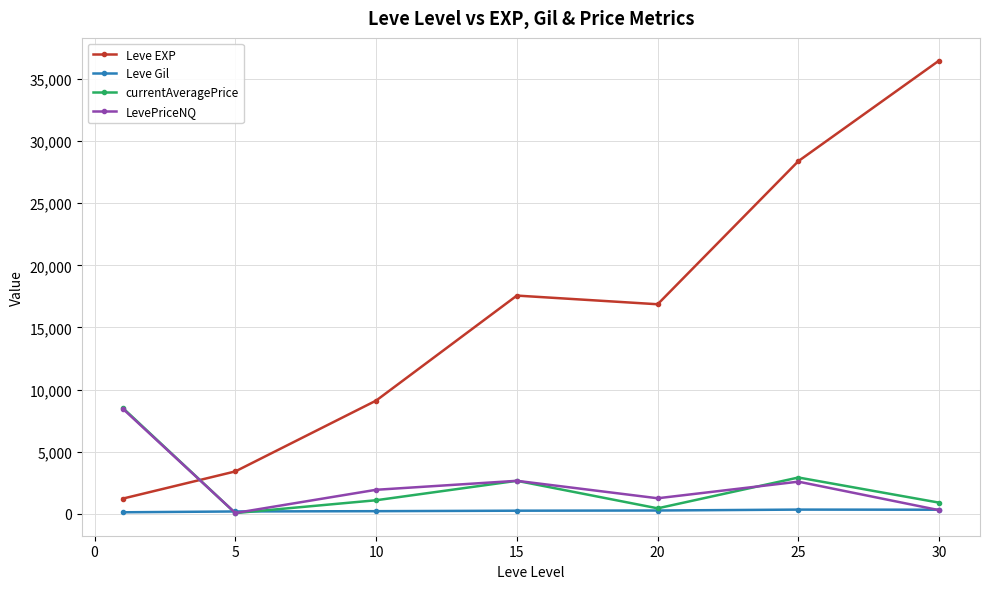

True or false: Leve Gil has more than 0 points higher than both neighbors.

True